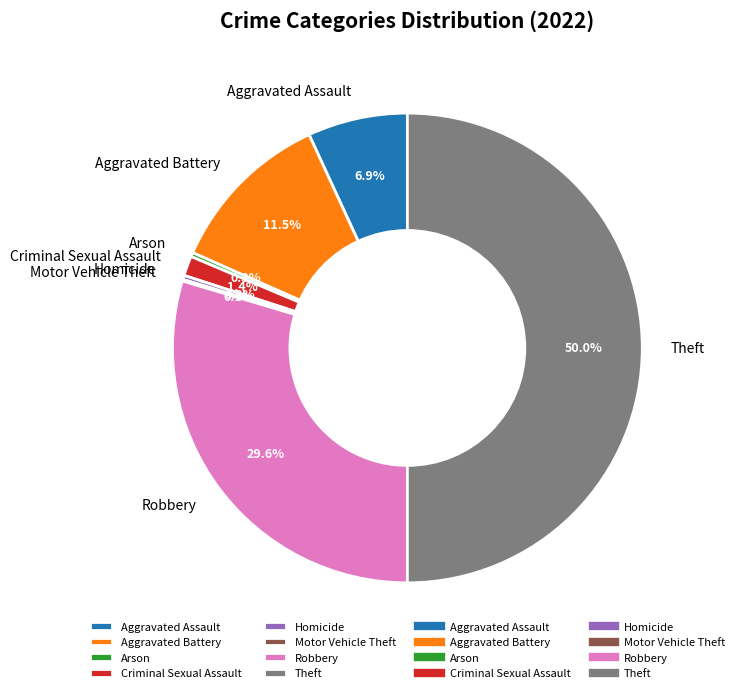

To the nearest percent, what is the combined percentage of Robbery and Criminal Sexual Assault?

31%